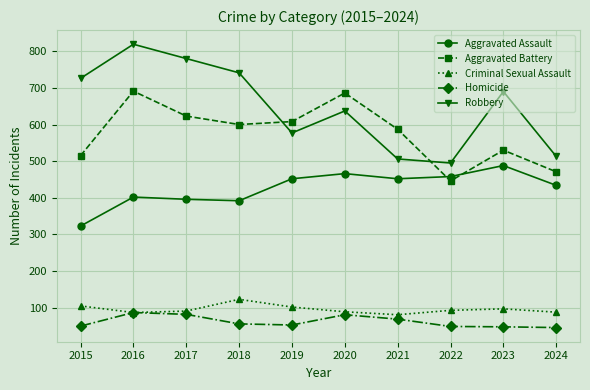

True or false: Aggravated Assault and Robbery intersect in this chart.

False